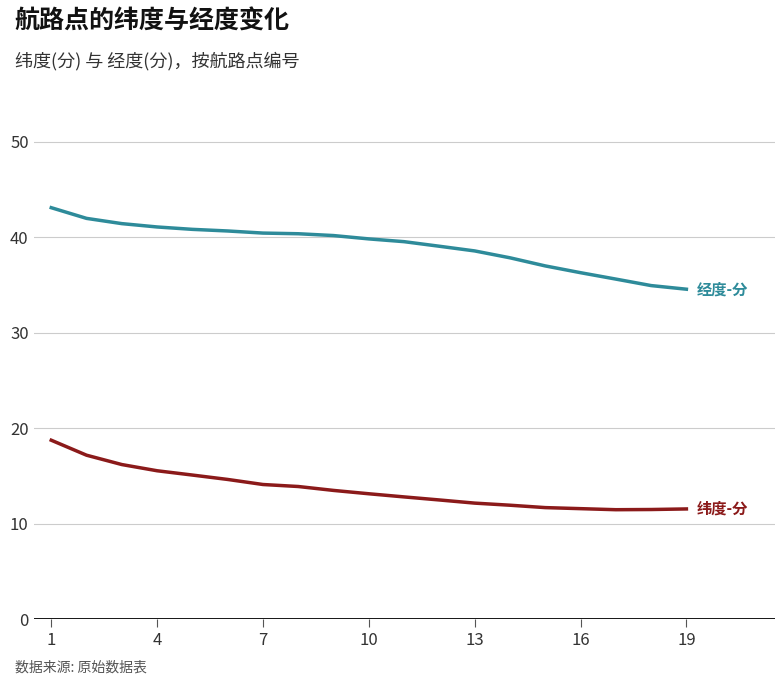

Does the chart have visible grid lines?

Yes